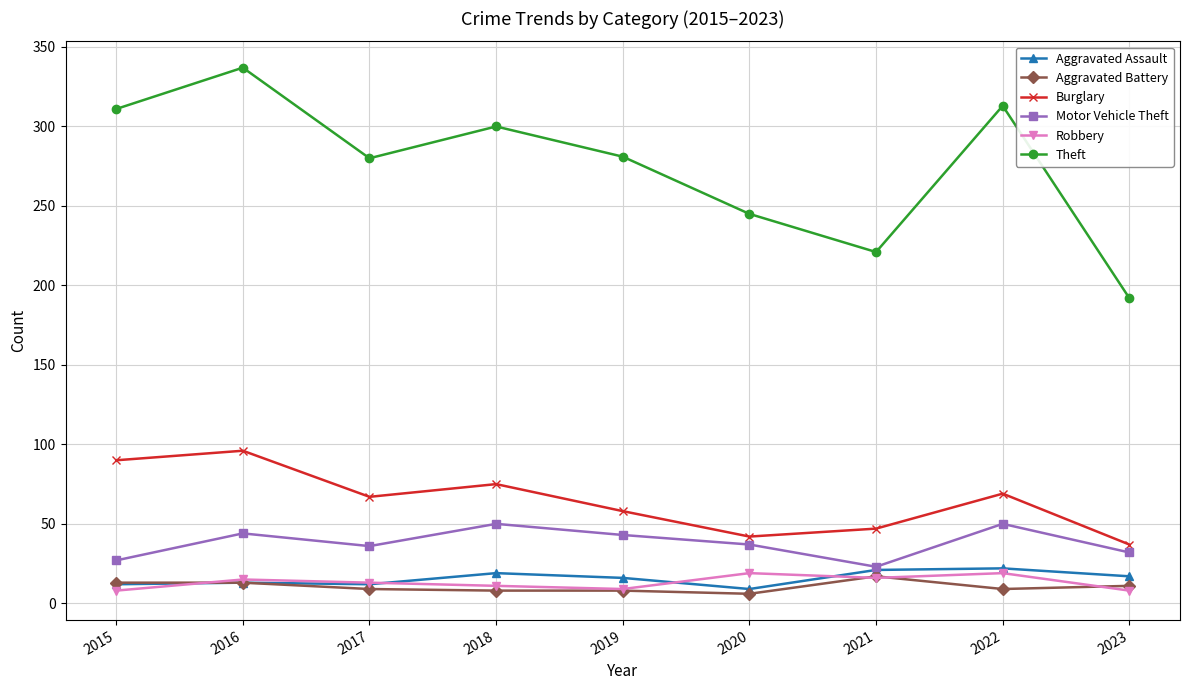

True or false: Robbery and Burglary cross at least once.

False